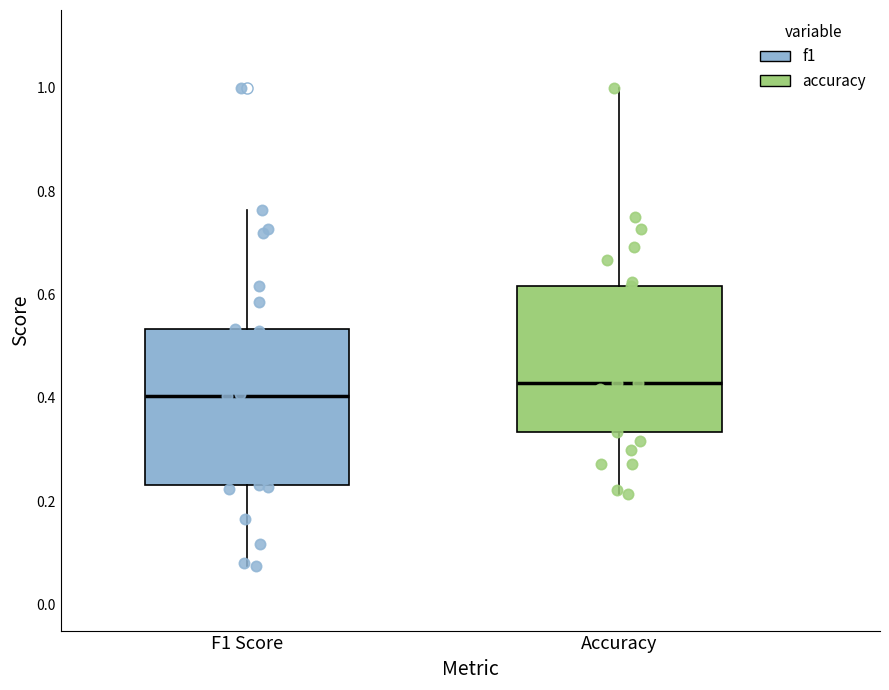

Comparing the boxes themselves (not the whiskers), which one is the tallest?

F1 Score